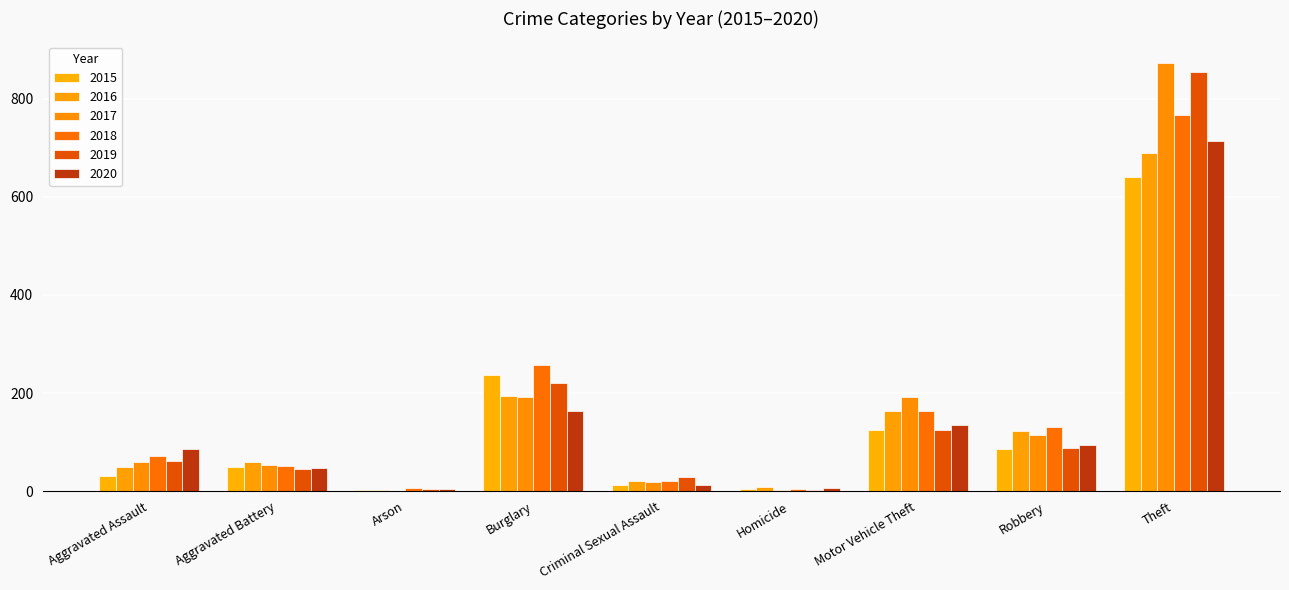

Are the bars grouped side by side (vs. stacked)?

Yes